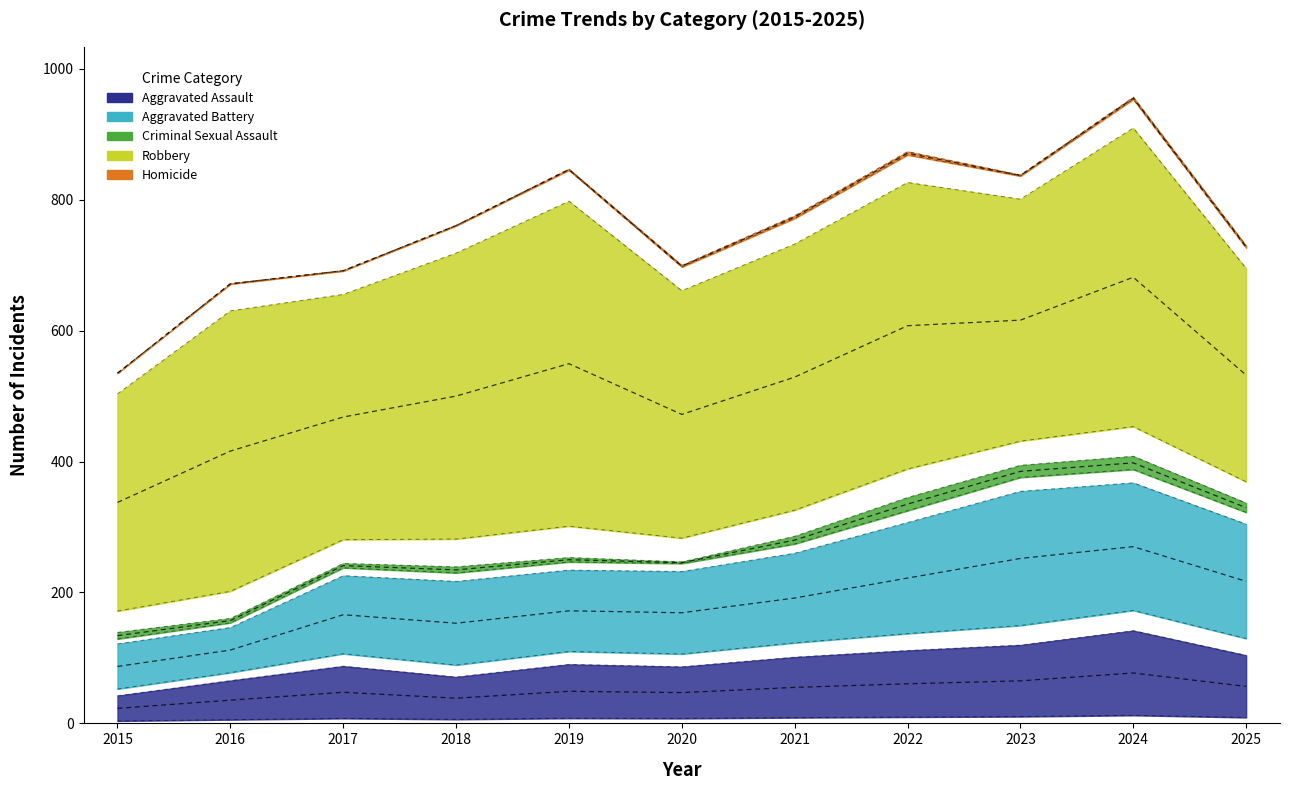

True or false: Aggravated Battery has more than 1 interior local peaks.

True